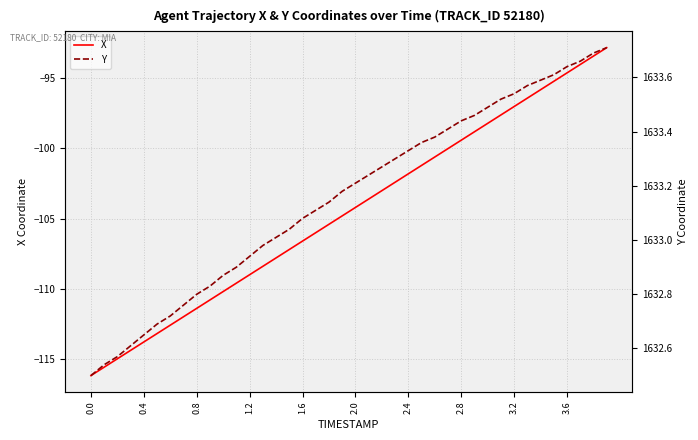

What is the minimum value for X?

-116.2